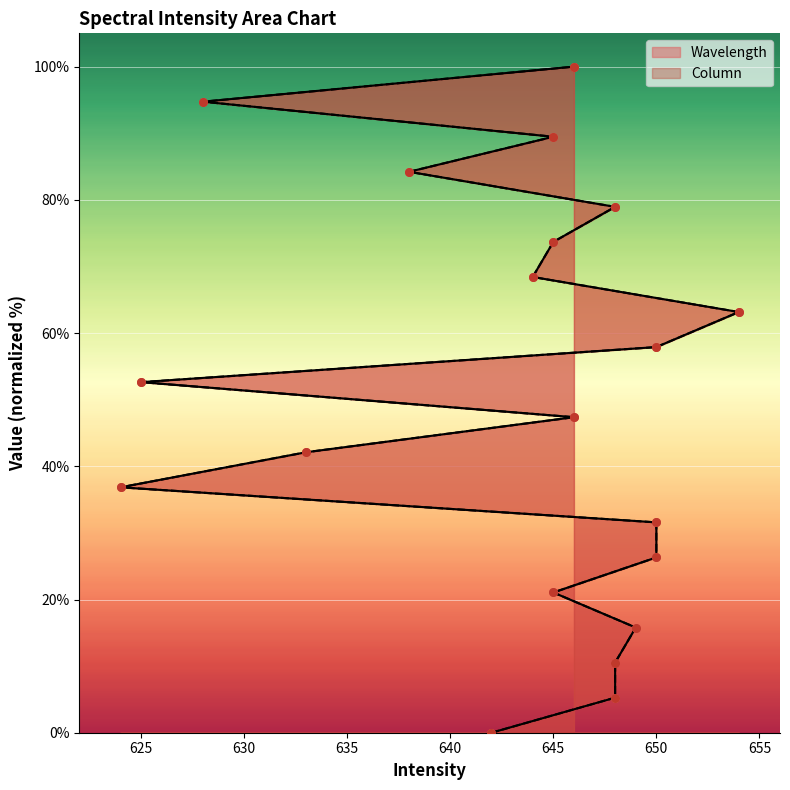

Which series contains the highest Y value?

Wavelength